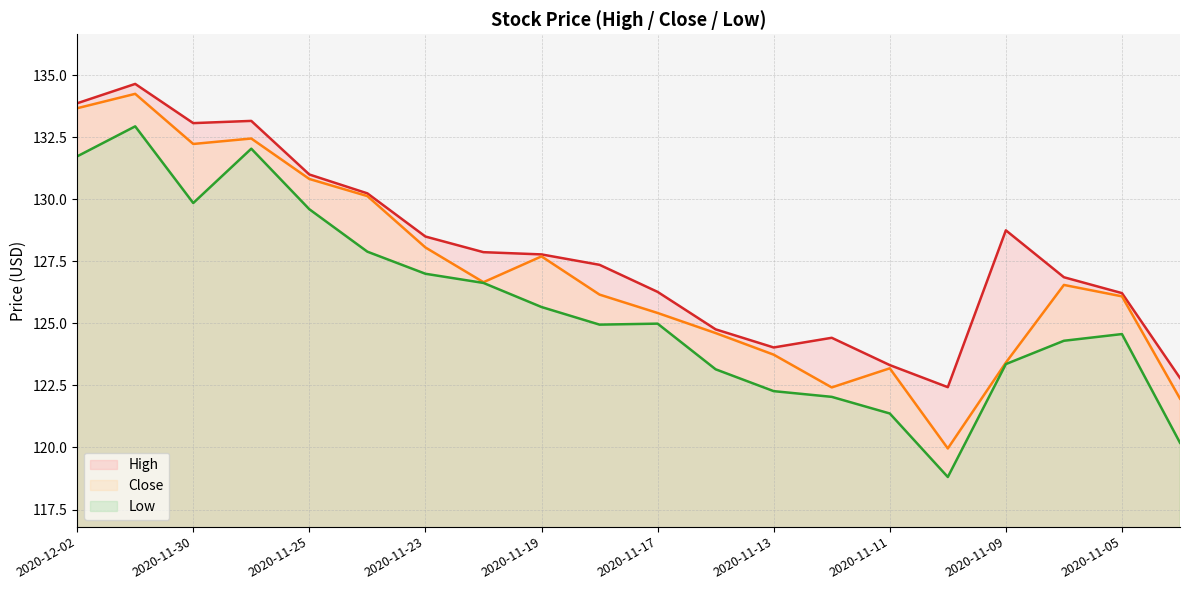

What is the difference between the highest and lowest values at 2020-11-27?

1.1